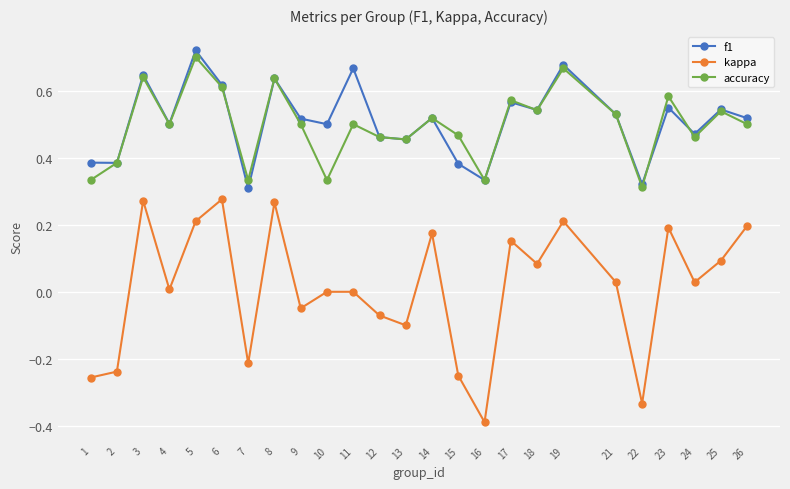

How many lines are shown in the chart?

3